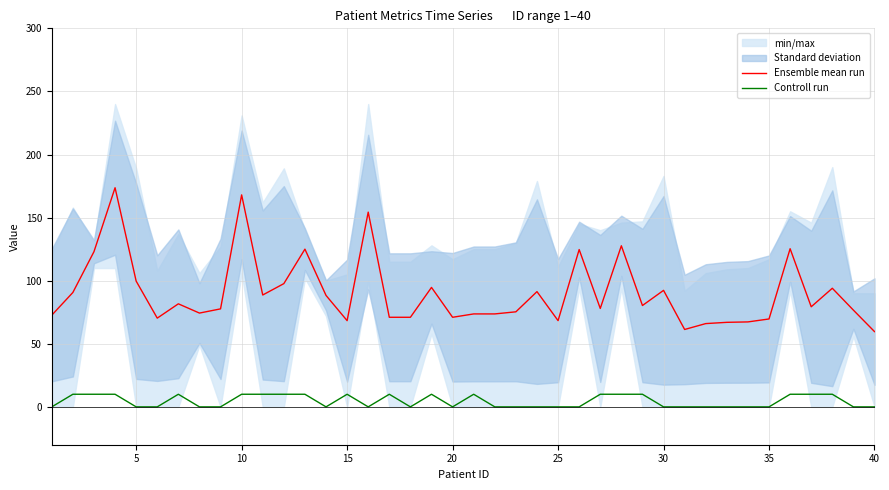

What is the sum of the Ensemble mean run values at 35 and 10?

237.7